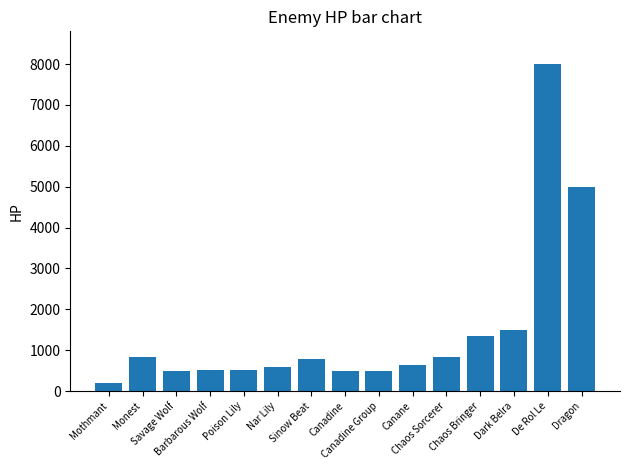

How many data points are less than 641?

7